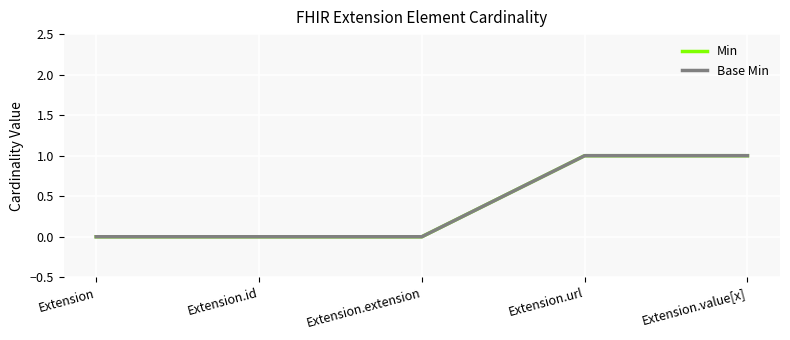

What is the label of the 5th point from the left?

Extension.value[x]